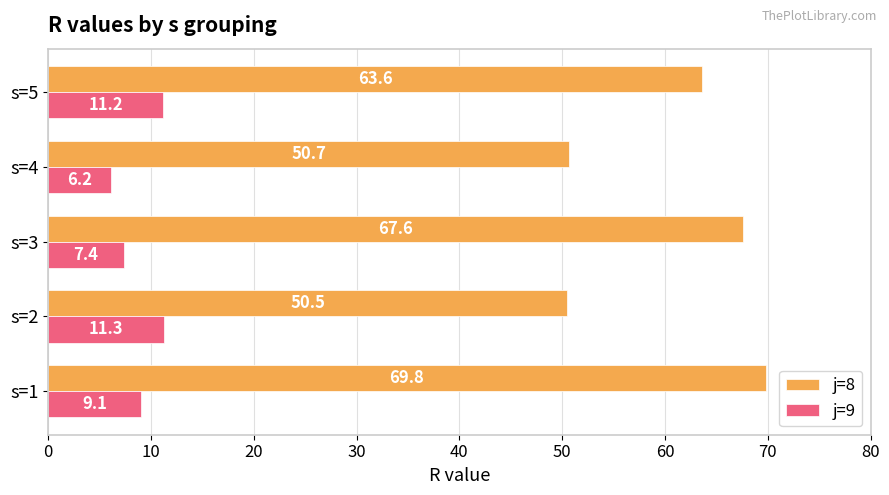

List the labels in order of j=8 value, largest first.

s=1, s=3, s=5, s=4, s=2